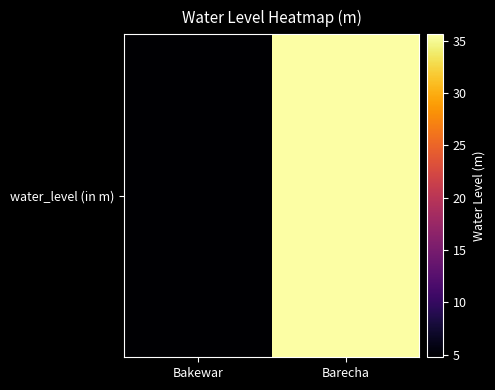

What is the minimum value shown in the chart?

4.8